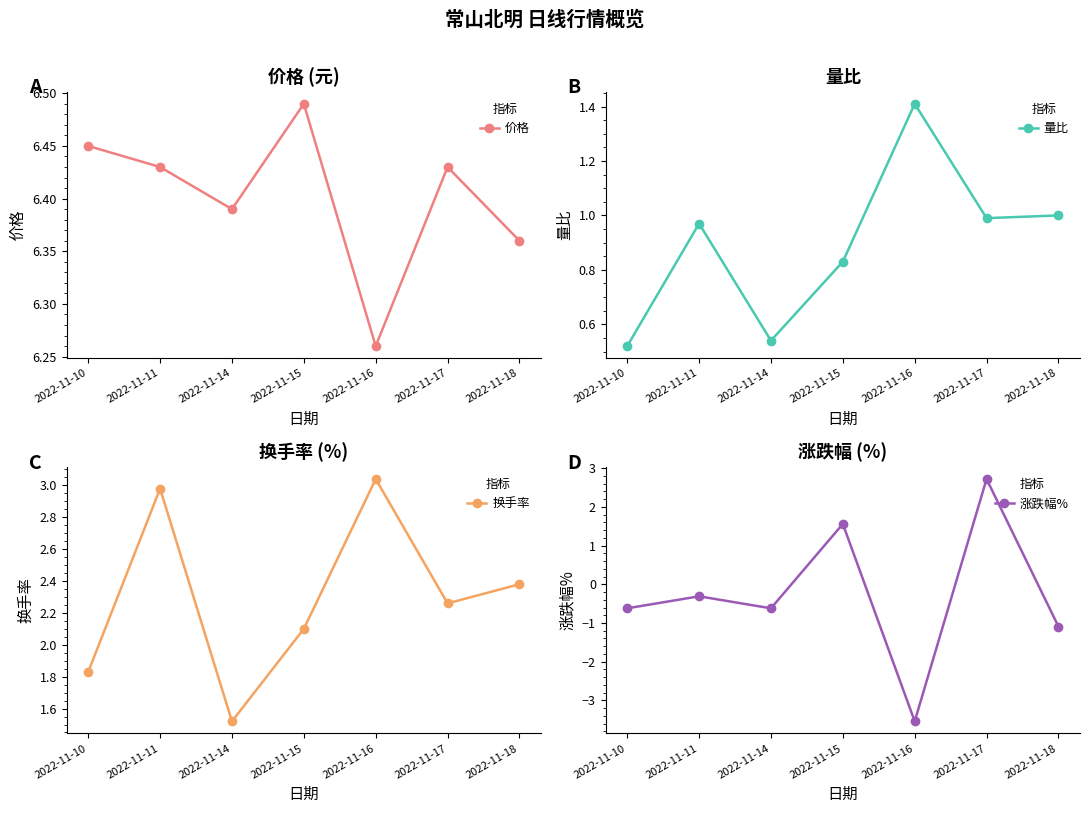

At which category is the sum across all series the highest?

2022-11-17